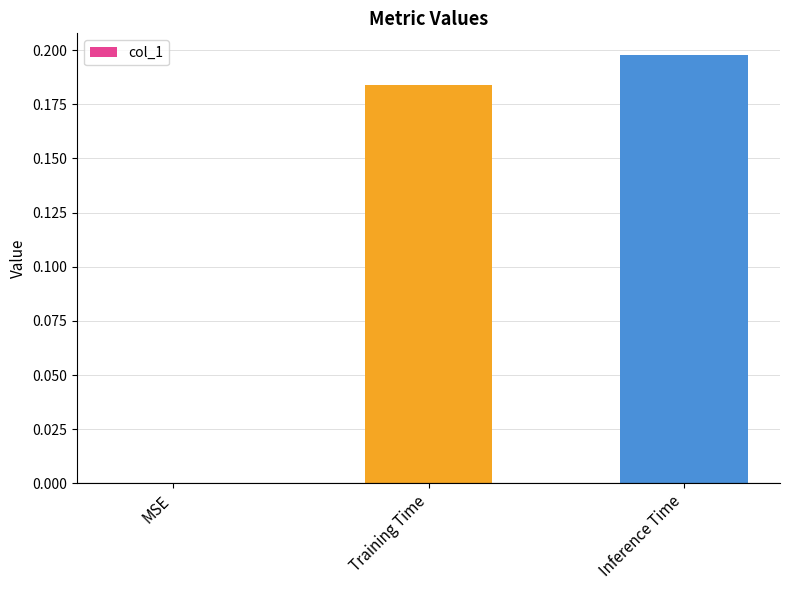

Which has a higher value, MSE or Training Time?

Training Time